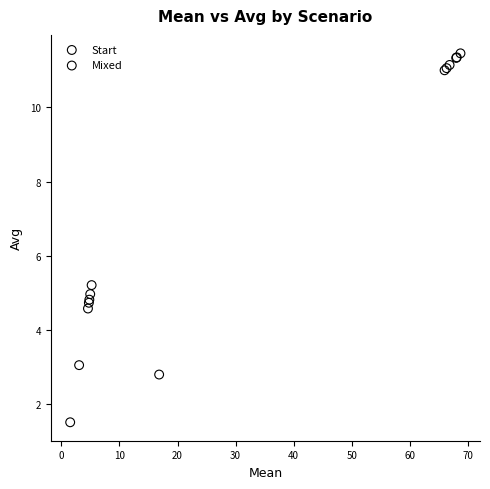

Which series has the largest Y range (max minus min)?

Mixed